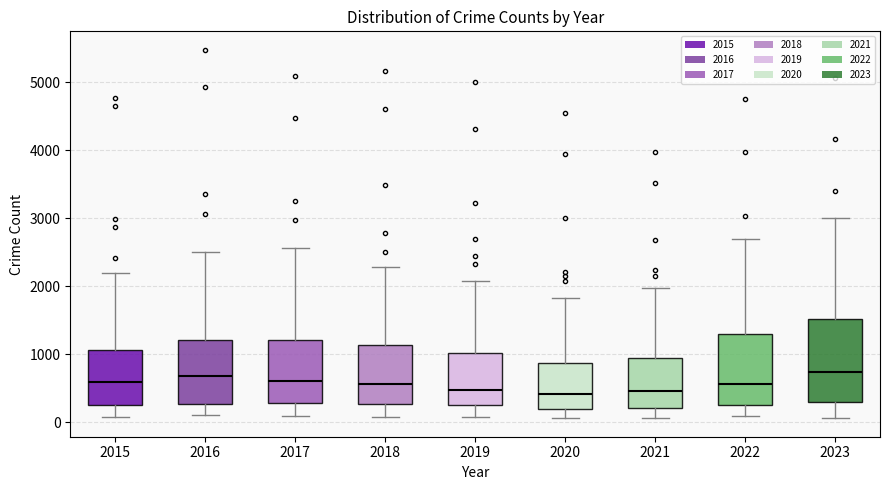

Where does the median line of the box at x = 2015 sit on the y-axis? The values are not printed on the chart, so give them approximately, as read against the axis.

600